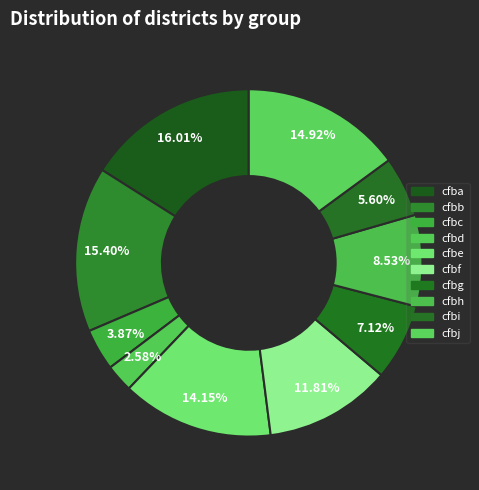

Count the number of slices in the pie.

10